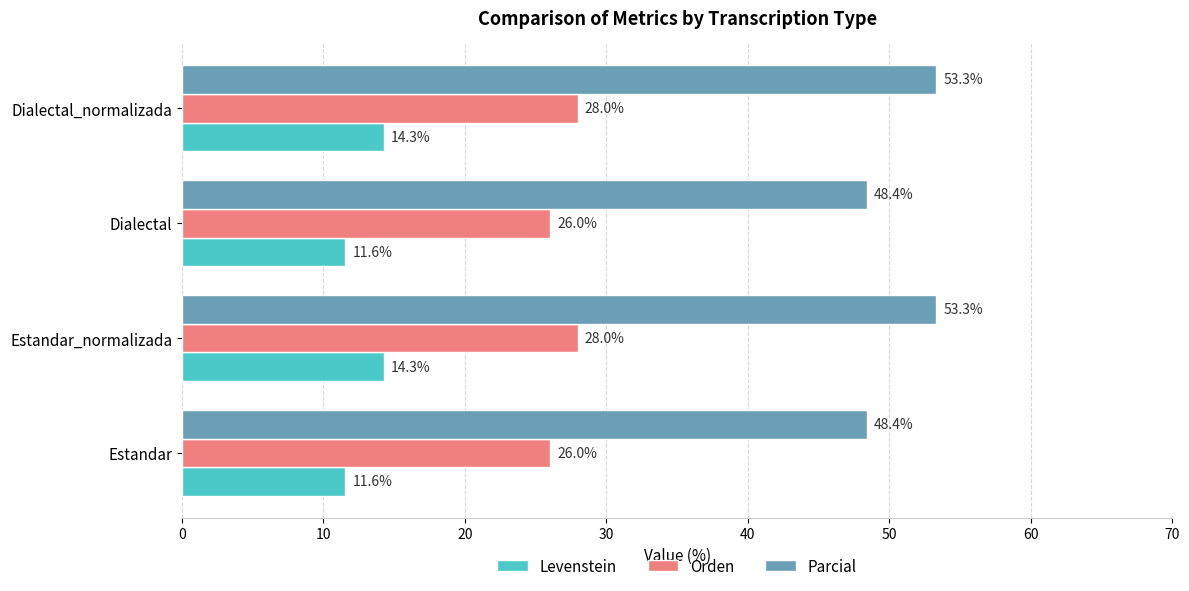

At how many categories does at least one series exceed 46?

4